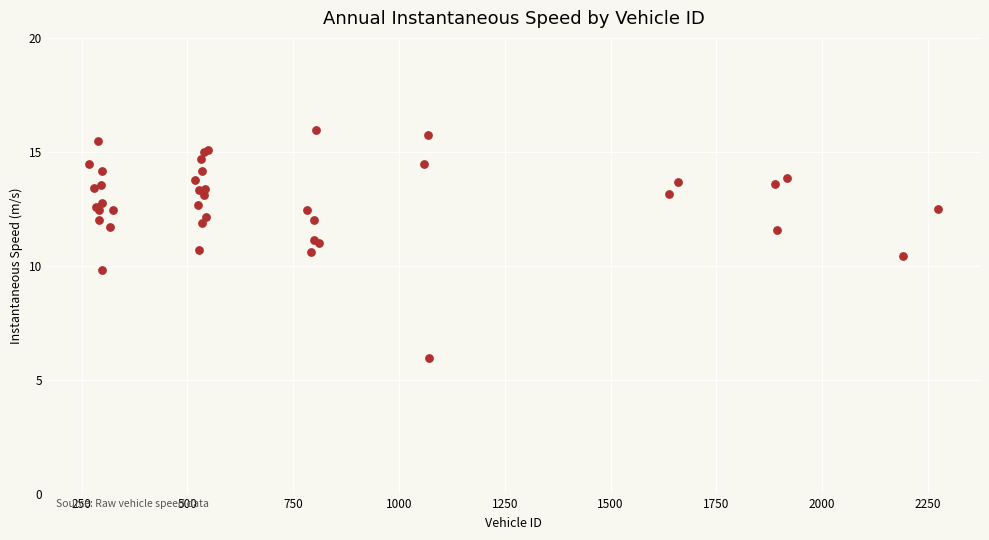

What Y value in the scatter plot is closest to 10?

9.8